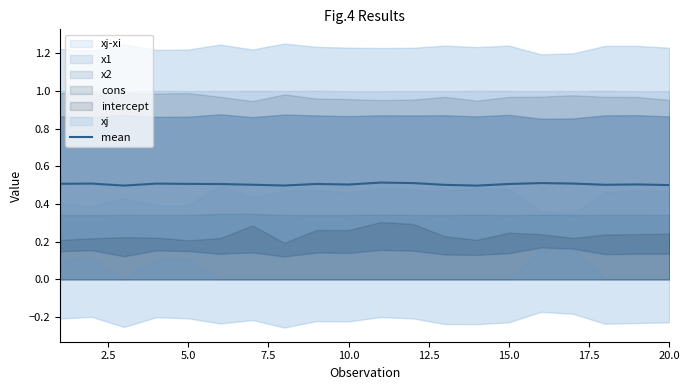

The value of mean at 5.0 is 0.5. True or false?

True